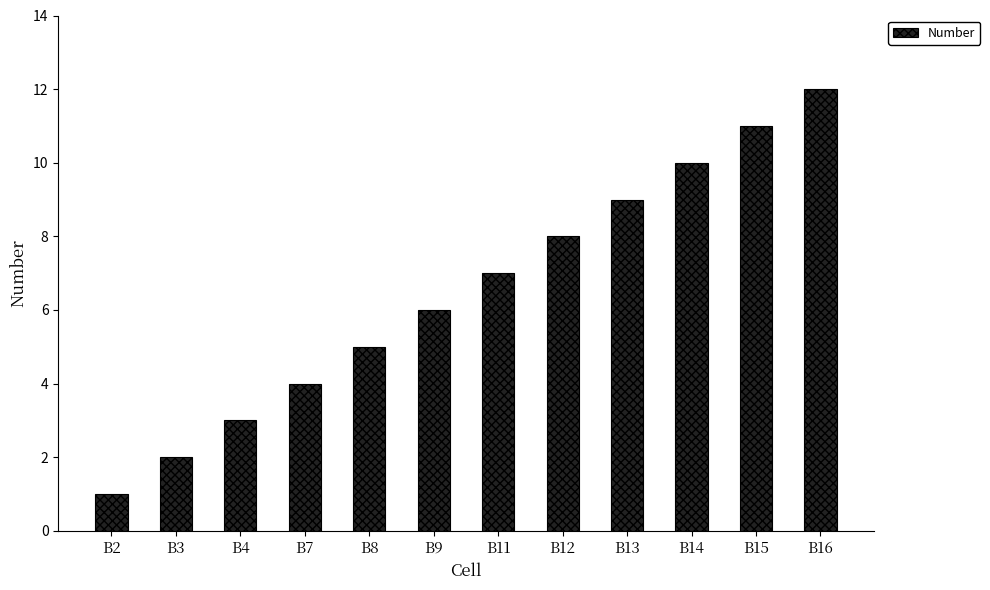

How many values are below 7?

6